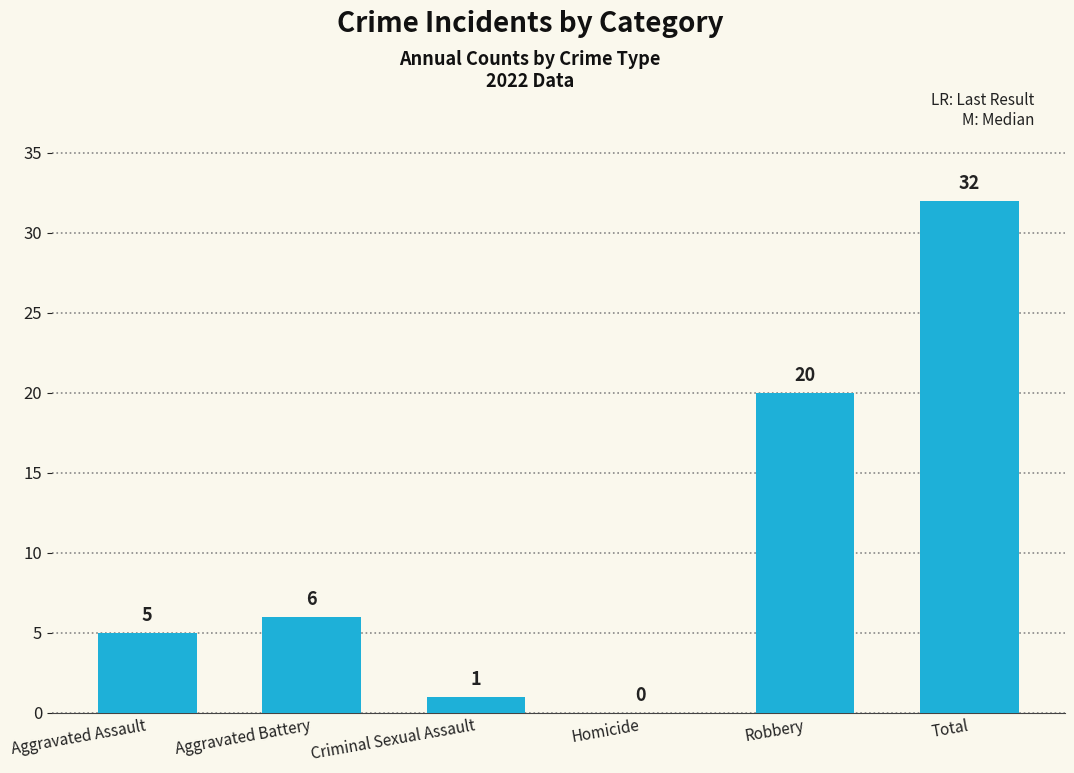

What is the average value?

11